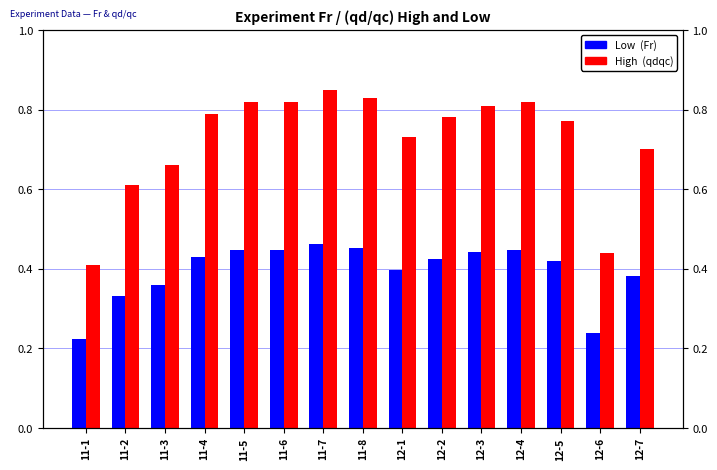

What is the total value across all series at 11-1?

0.6